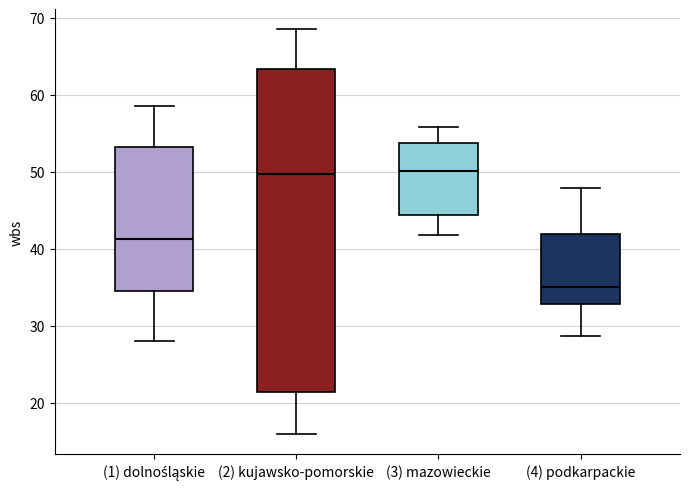

Reading left to right, read every box against the y-axis: the position of its median line, the range the box covers, and the ends of its whiskers. The values are not printed on the chart, so give them approximately, as read against the axis.

(1) dolnośląskie: median 41, box 34 to 53, whiskers 28 to 59
(2) kujawsko-pomorskie: median 50, box 21 to 63, whiskers 16 to 69
(3) mazowieckie: median 50, box 44 to 54, whiskers 42 to 56
(4) podkarpackie: median 35, box 33 to 42, whiskers 29 to 48